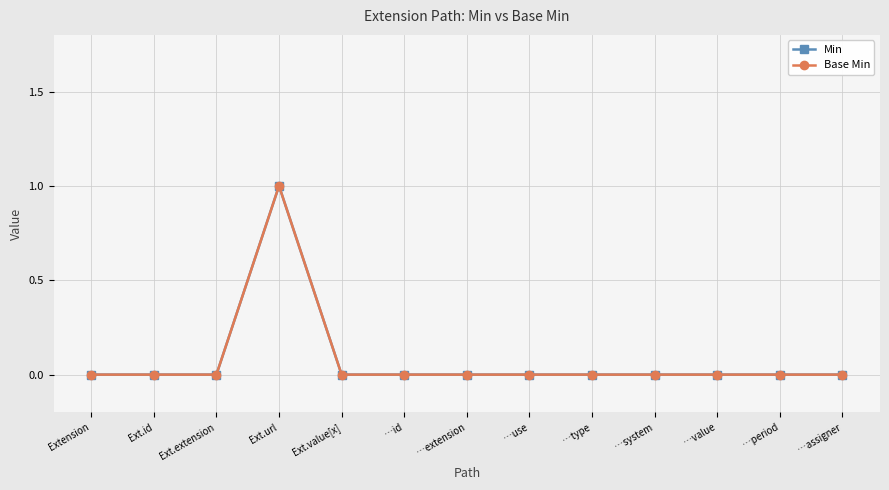

At how many categories does at least one series exceed 0?

1